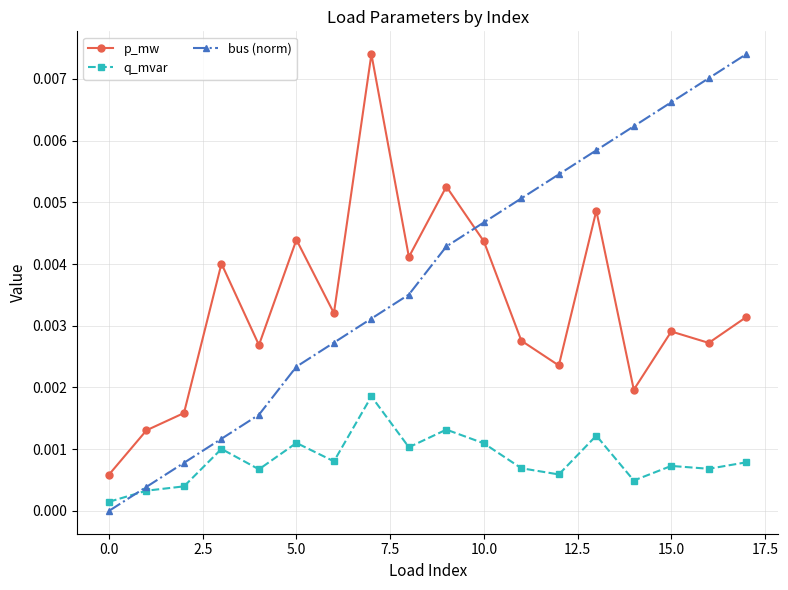

Which series has the largest range (max minus min)?

bus (norm)